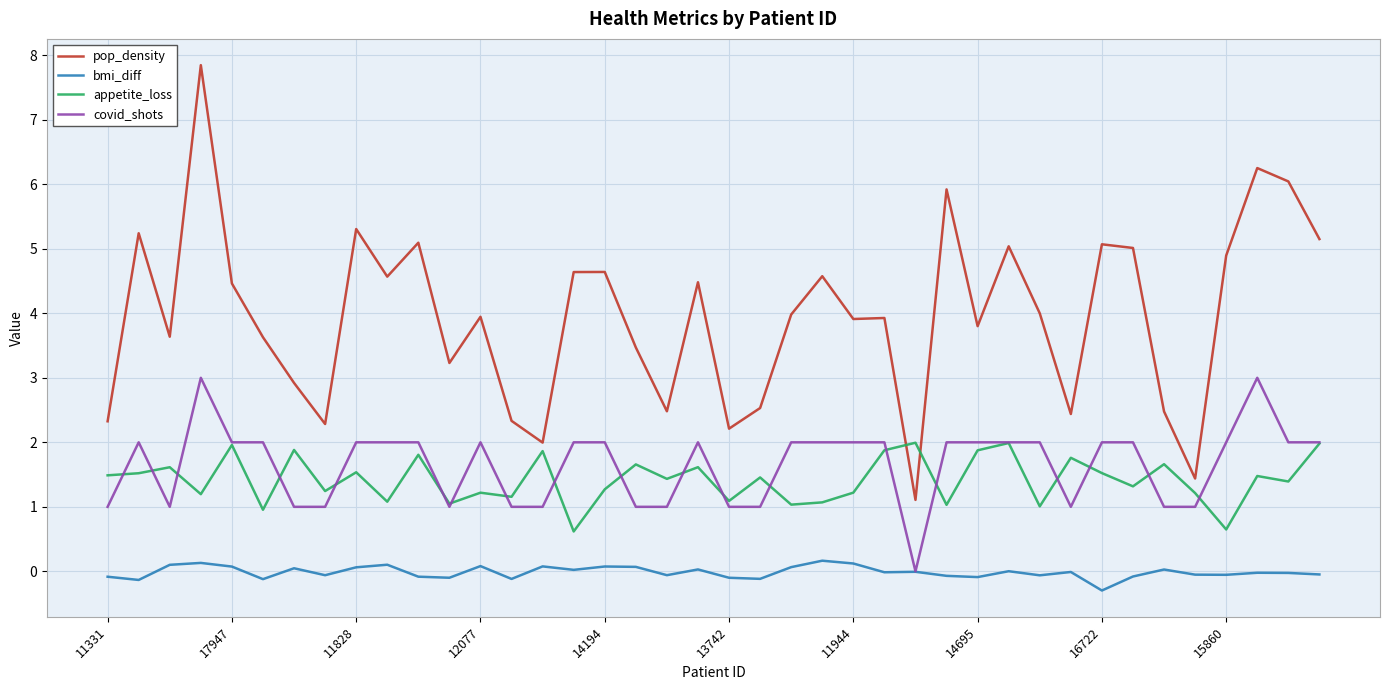

Which series has the largest range (max minus min)?

pop_density